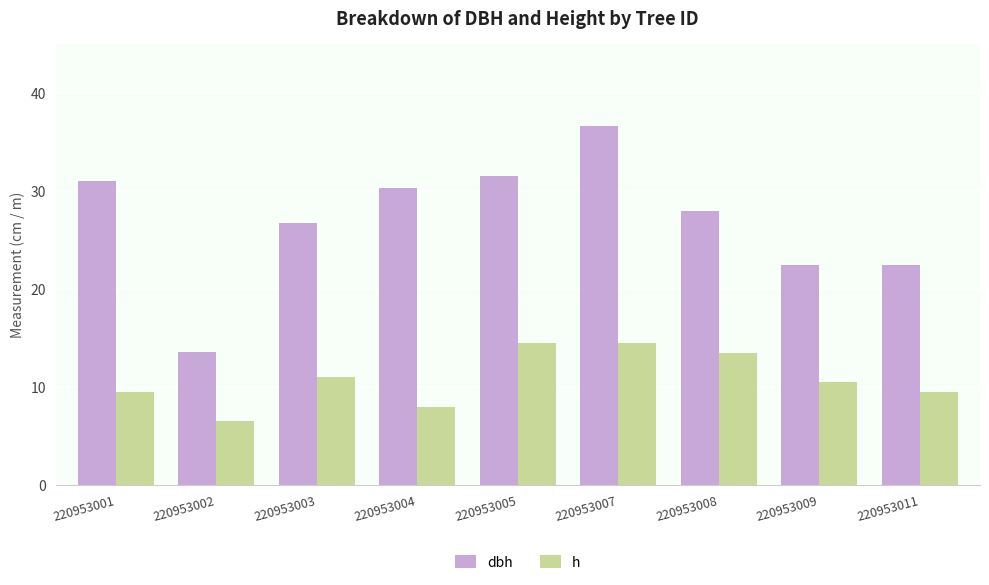

List the series in order of their peak value, highest first.

dbh, h